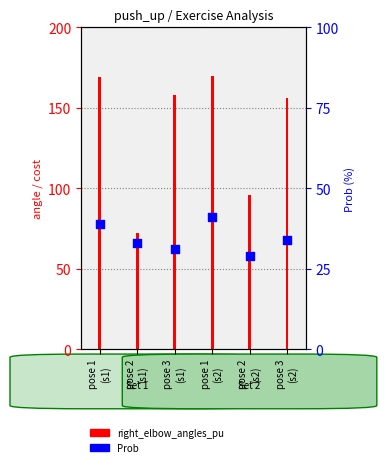

What are all the series names shown in the legend?

right_elbow_angles_pu, Prob